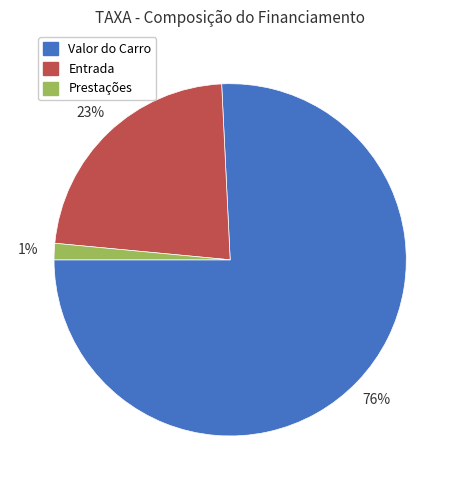

To the nearest percent, what is the difference between the Entrada and Valor do Carro slice percentages?

53%